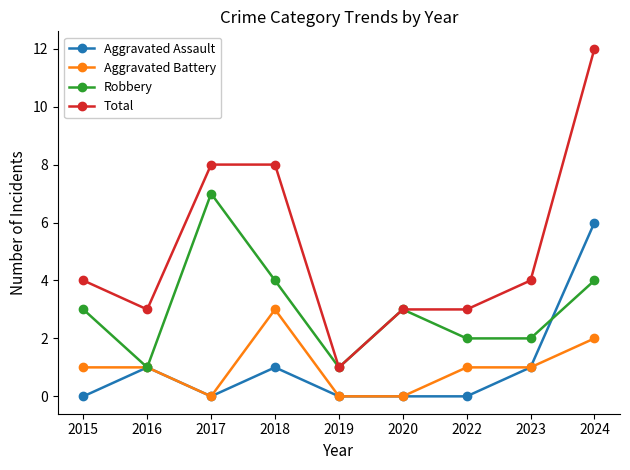

Which category has the highest value in the Robbery series?

2017